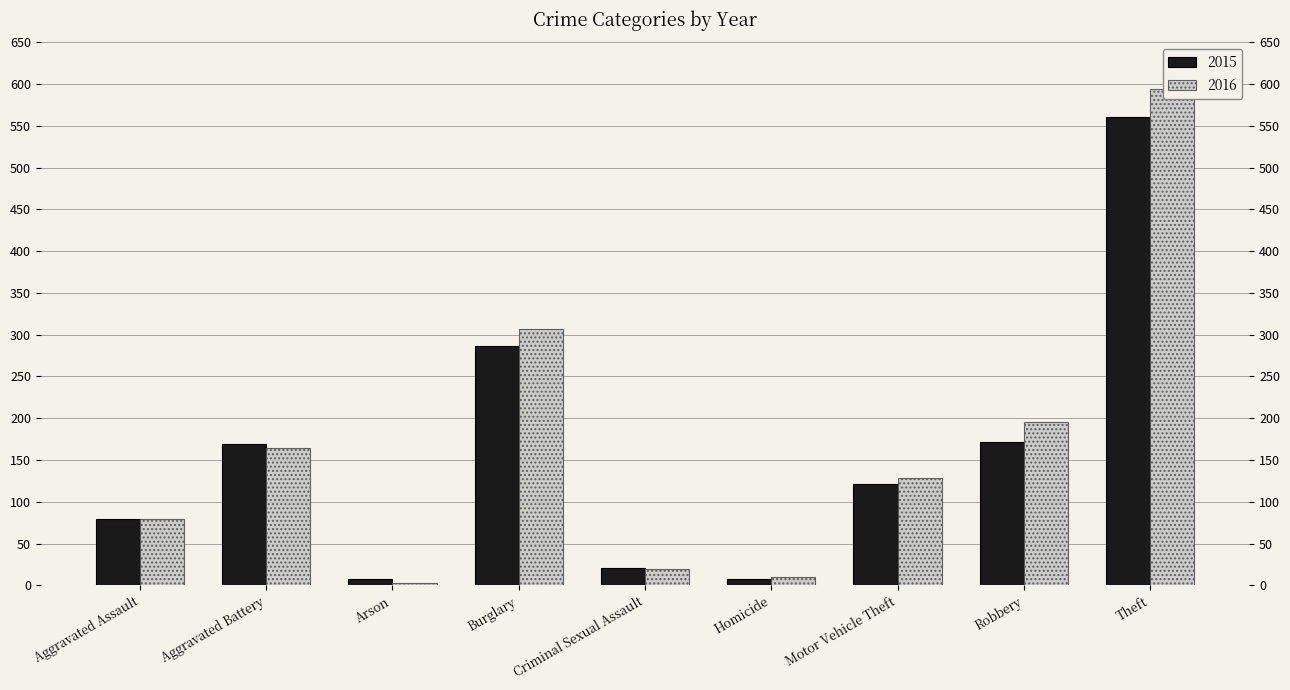

What is the spread (max minus min) of values at Motor Vehicle Theft?

7